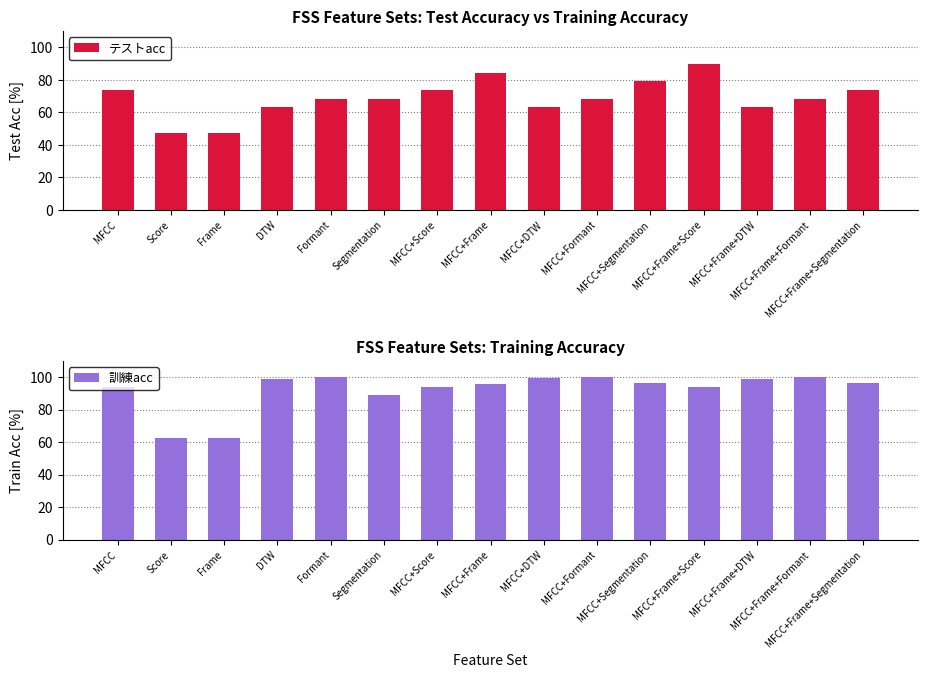

What is the difference between the maximum and minimum values in the テストacc series?

42.6